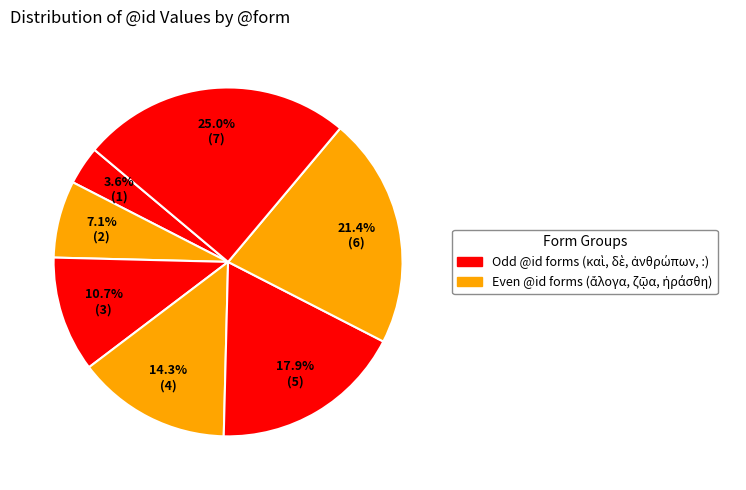

Count the number of slices in the pie.

7